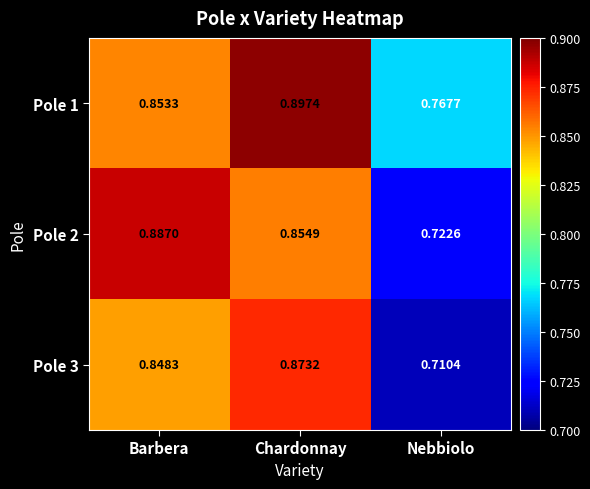

At which category is the sum across all series the highest?

Chardonnay